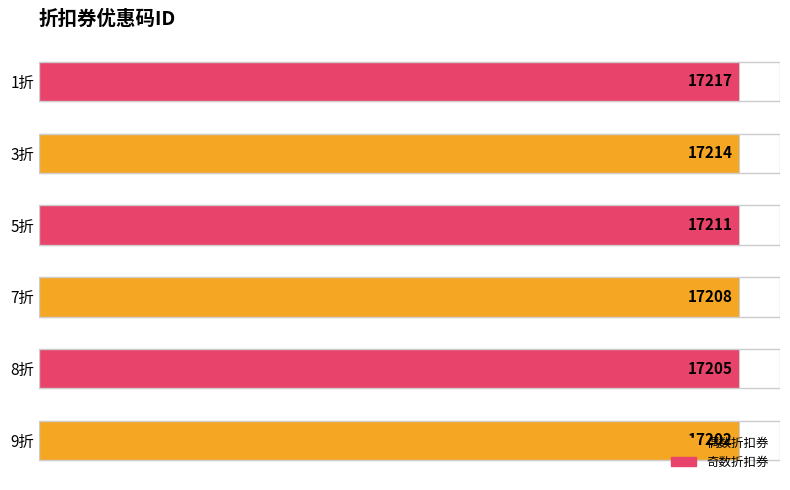

How many bars are there in total?

6